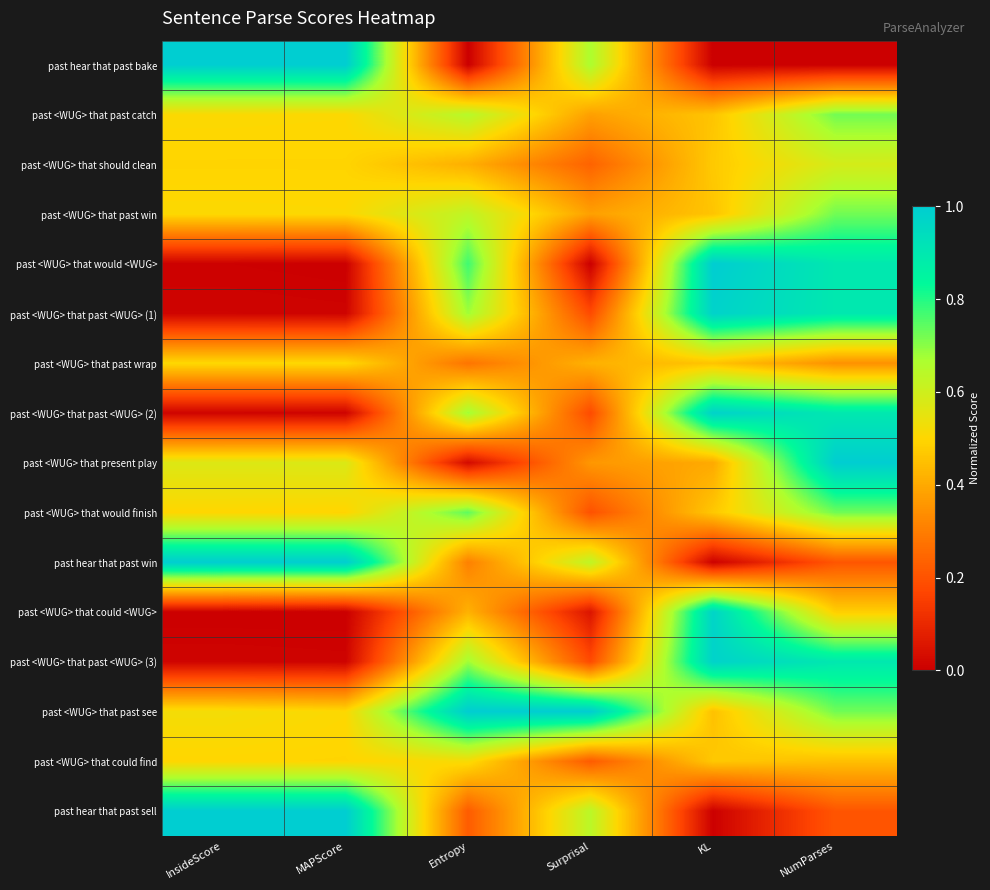

Reading left to right, what are all the values shown in this chart?

past hear that past bake: InsideScore=1.0	MAPScore=1.0	Entropy=0.0	Surprisal=0.7	KL=0.0	NumParses=0.0
past <WUG> that past catch: InsideScore=0.5	MAPScore=0.5	Entropy=0.6	Surprisal=0.4	KL=0.5	NumParses=0.7
past <WUG> that should clean: InsideScore=0.5	MAPScore=0.5	Entropy=0.4	Surprisal=0.2	KL=0.5	NumParses=0.6
past <WUG> that past win: InsideScore=0.5	MAPScore=0.5	Entropy=0.6	Surprisal=0.4	KL=0.5	NumParses=0.7
past <WUG> that would <WUG>: InsideScore=0.0	MAPScore=0.0	Entropy=0.8	Surprisal=0.0	KL=1.0	NumParses=0.9
past <WUG> that past <WUG> (1): InsideScore=0.0	MAPScore=0.0	Entropy=0.7	Surprisal=0.2	KL=1.0	NumParses=0.9
past <WUG> that past wrap: InsideScore=0.5	MAPScore=0.5	Entropy=0.3	Surprisal=0.4	KL=0.5	NumParses=0.3
past <WUG> that past <WUG> (2): InsideScore=0.0	MAPScore=0.0	Entropy=0.7	Surprisal=0.2	KL=1.0	NumParses=0.9
past <WUG> that present play: InsideScore=0.6	MAPScore=0.6	Entropy=0.0	Surprisal=0.4	KL=0.4	NumParses=1.0
past <WUG> that would finish: InsideScore=0.5	MAPScore=0.5	Entropy=0.7	Surprisal=0.2	KL=0.5	NumParses=0.7
past hear that past win: InsideScore=1.0	MAPScore=1.0	Entropy=0.3	Surprisal=0.6	KL=0.0	NumParses=0.2
past <WUG> that could <WUG>: InsideScore=0.0	MAPScore=0.0	Entropy=0.4	Surprisal=0.1	KL=1.0	NumParses=0.5
past <WUG> that past <WUG> (3): InsideScore=0.0	MAPScore=0.0	Entropy=0.7	Surprisal=0.2	KL=1.0	NumParses=0.9
past <WUG> that past see: InsideScore=0.5	MAPScore=0.5	Entropy=1.0	Surprisal=1.0	KL=0.5	NumParses=0.7
past <WUG> that could find: InsideScore=0.5	MAPScore=0.5	Entropy=0.5	Surprisal=0.2	KL=0.5	NumParses=0.4
past hear that past sell: InsideScore=1.0	MAPScore=1.0	Entropy=0.2	Surprisal=0.6	KL=0.0	NumParses=0.2